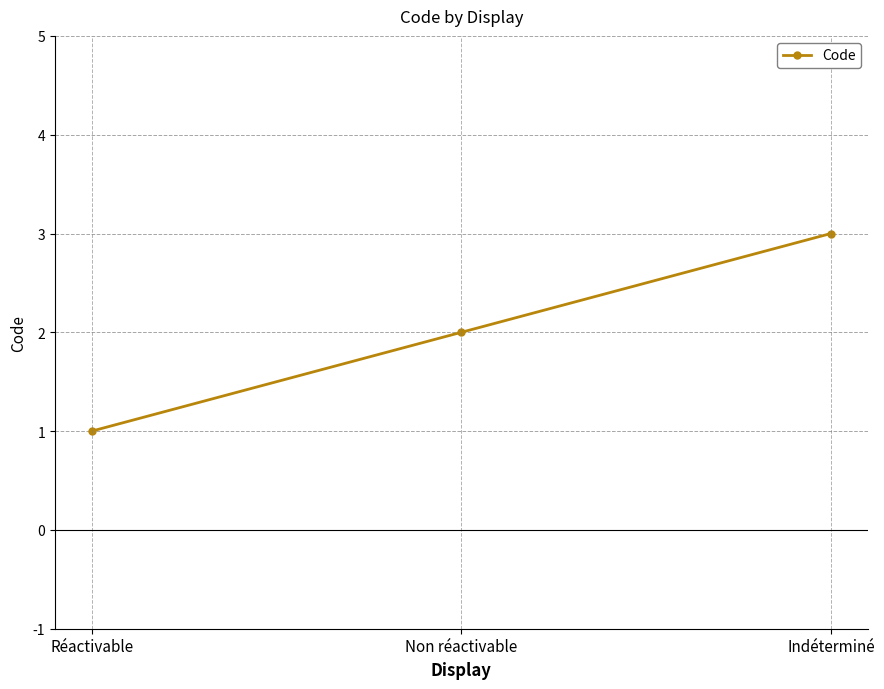

How many data points does each series have?

3